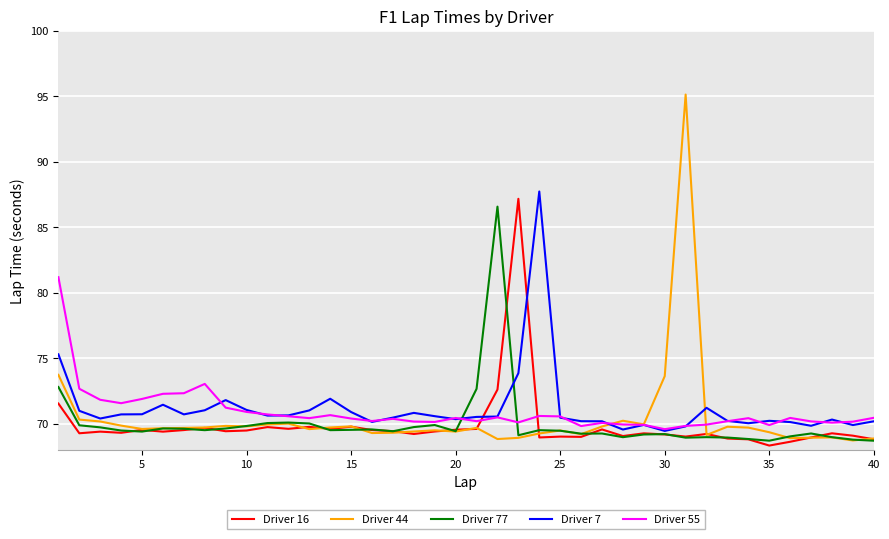

Which series has the widest spread of values?

Driver 44